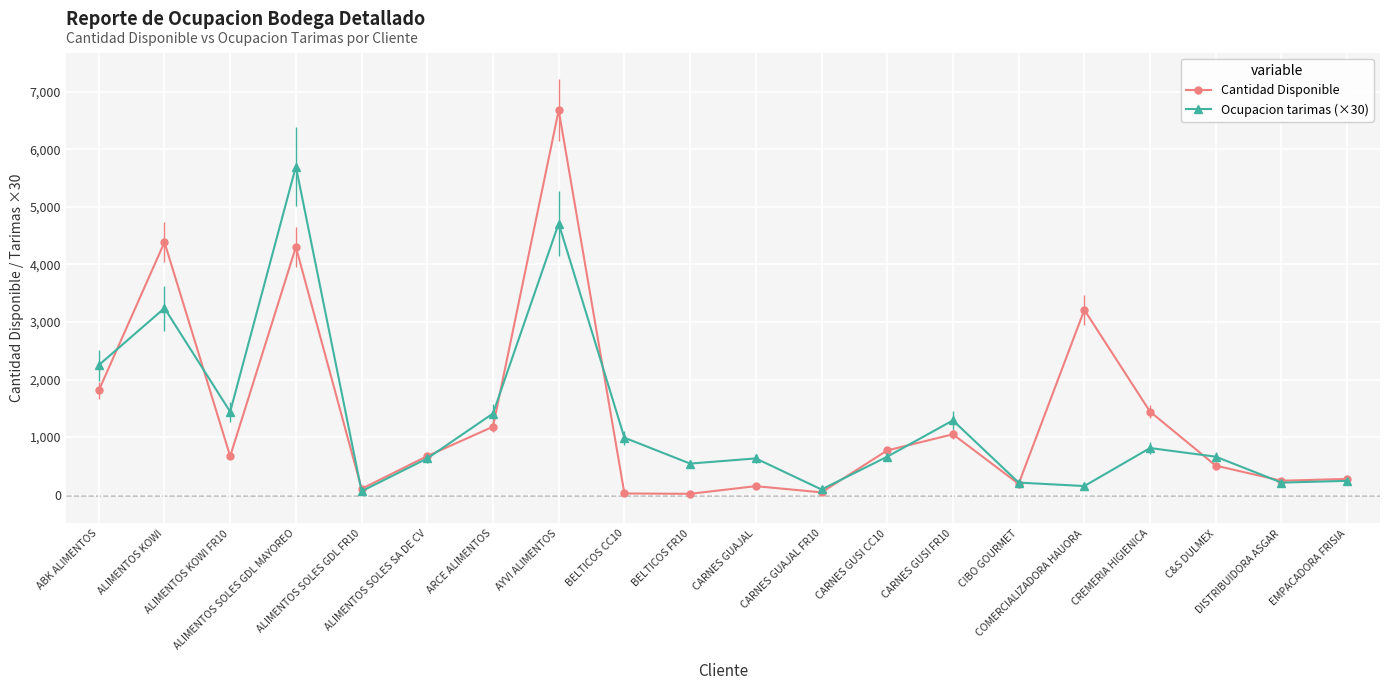

Which series has the largest range (max minus min)?

Cantidad Disponible